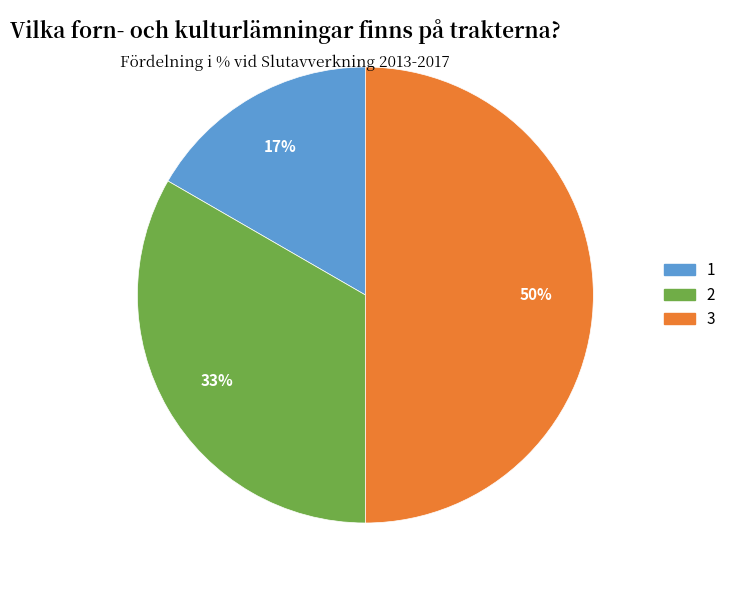

To the nearest percent, what is the average slice percentage?

33%